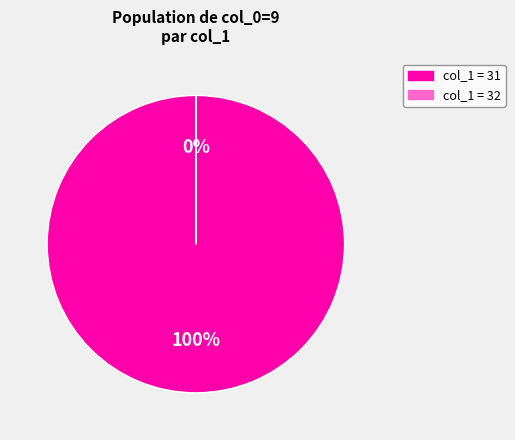

Is there a majority slice in this chart?

Yes